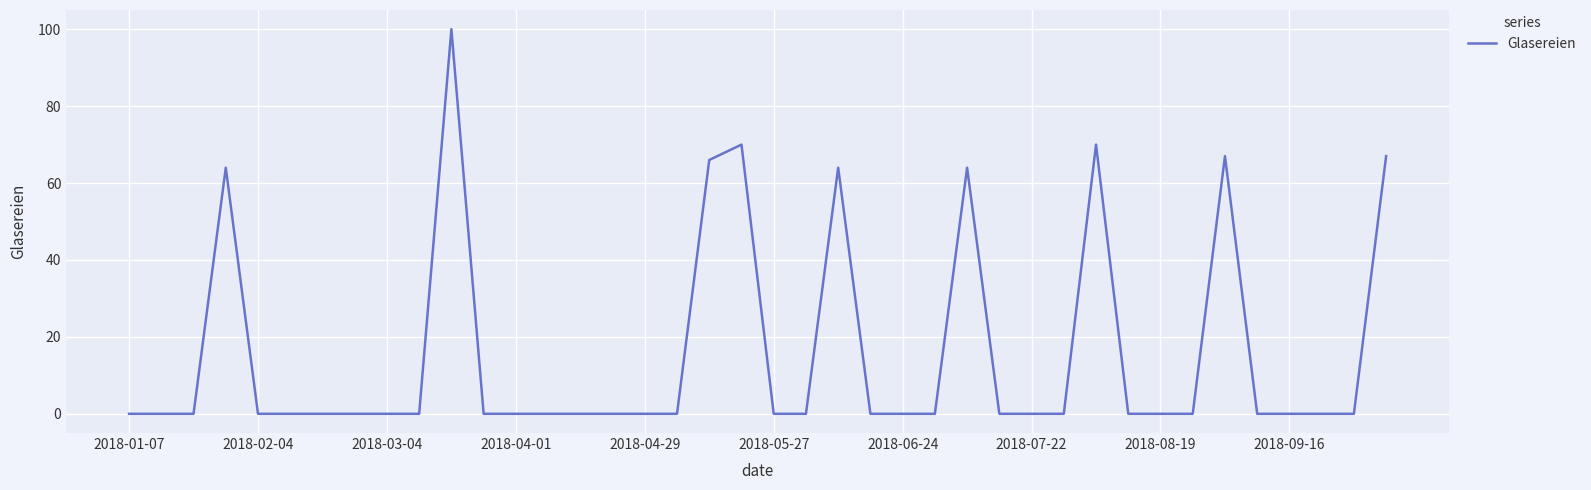

What is the sum of all values?

632